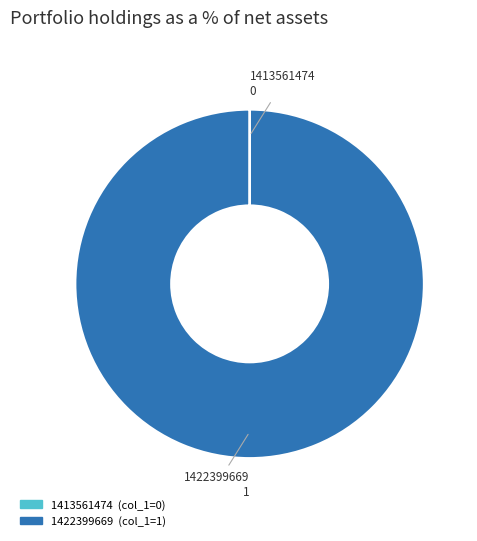

Is there any slice that represents more than half of the pie?

Yes